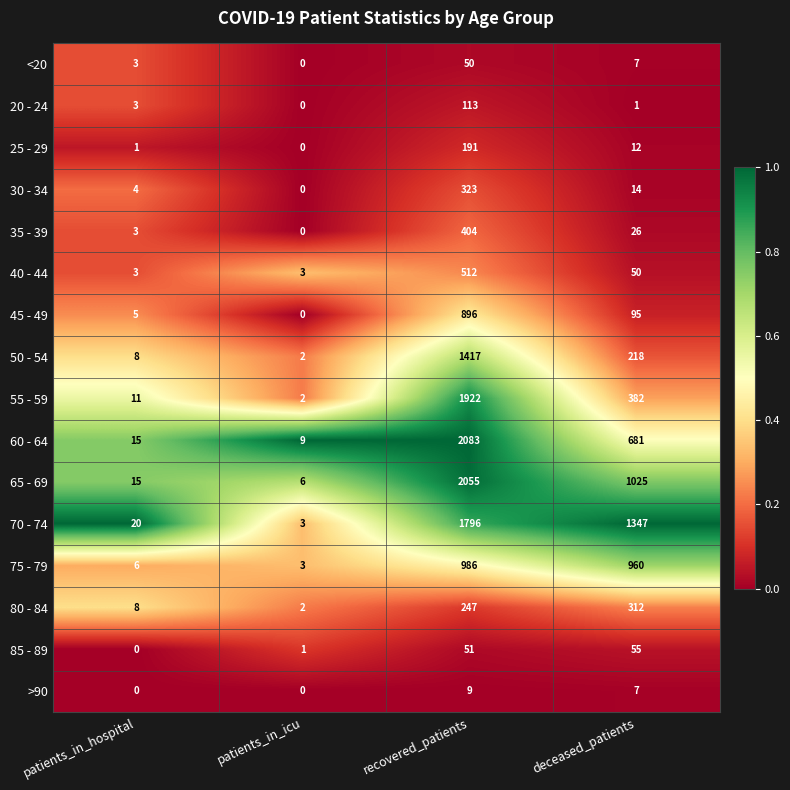

List the series in order of their peak value, lowest first.

>90, <20, 85 - 89, 20 - 24, 25 - 29, 80 - 84, 30 - 34, 35 - 39, 40 - 44, 45 - 49, 75 - 79, 50 - 54, 70 - 74, 55 - 59, 65 - 69, 60 - 64